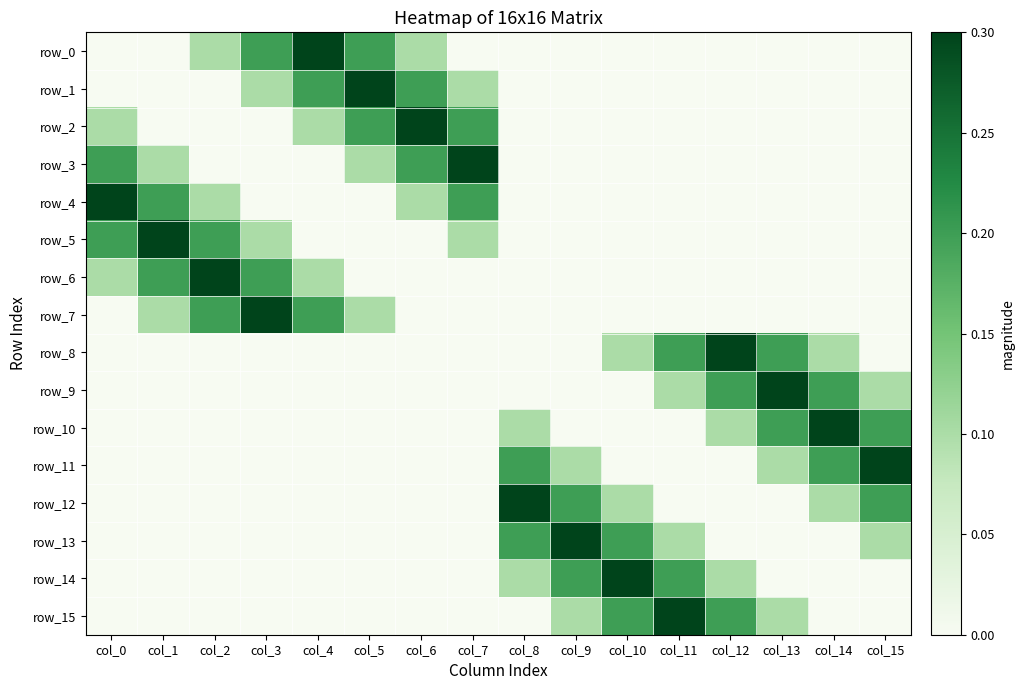

Which category has the highest value in the row_8 series?

col_12